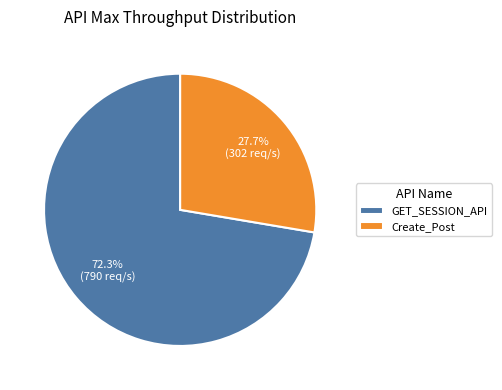

To the nearest percent, what is the difference between the Create_Post and GET_SESSION_API slice percentages?

45%